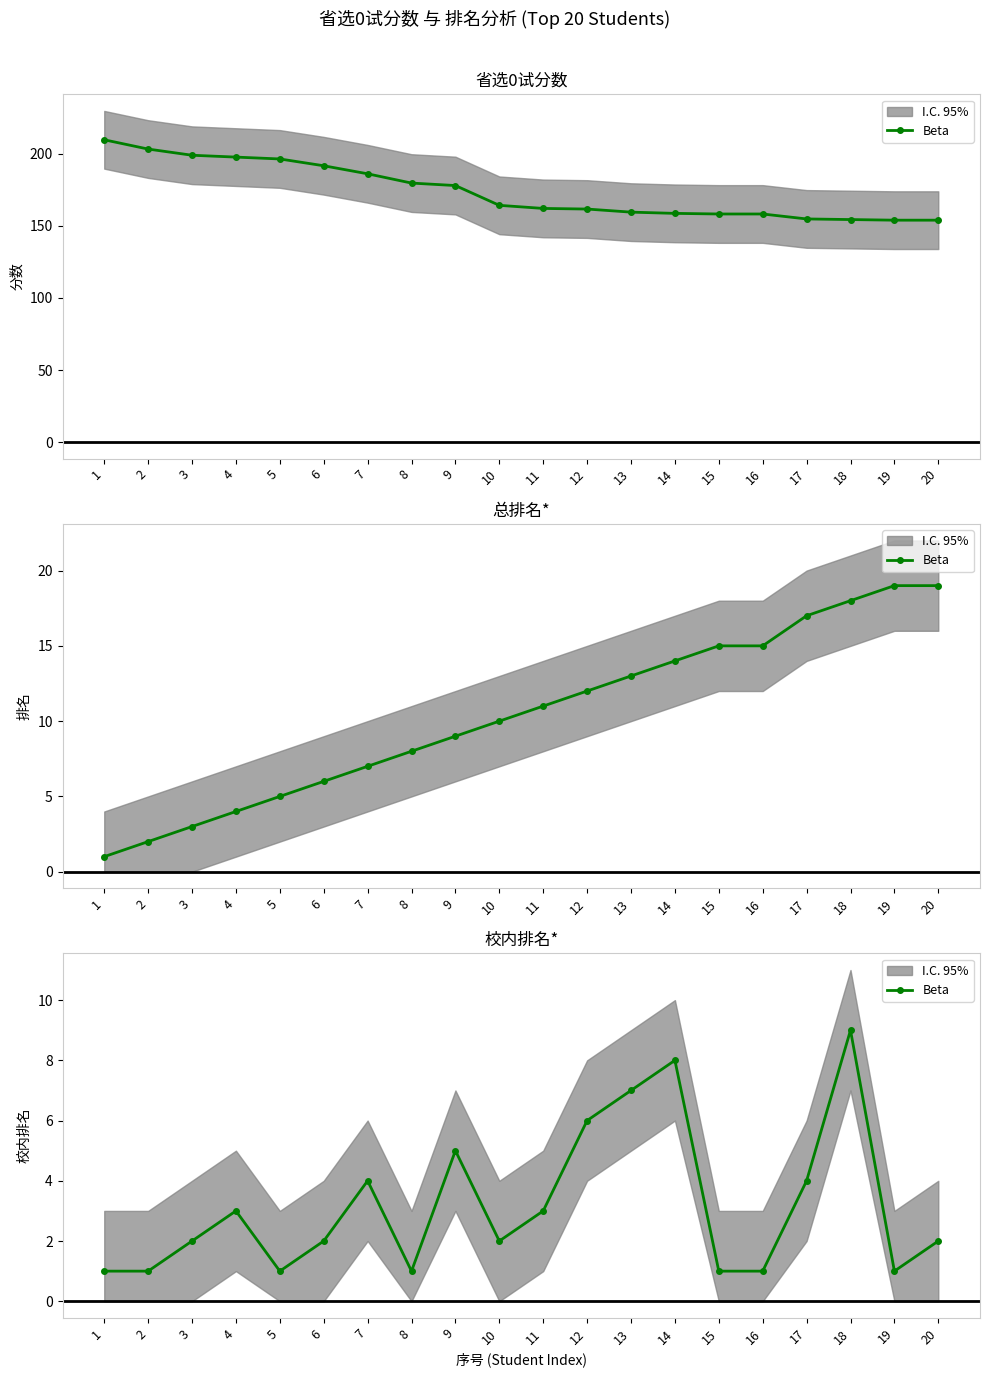

Is it true that the value at 12 is 6?

True